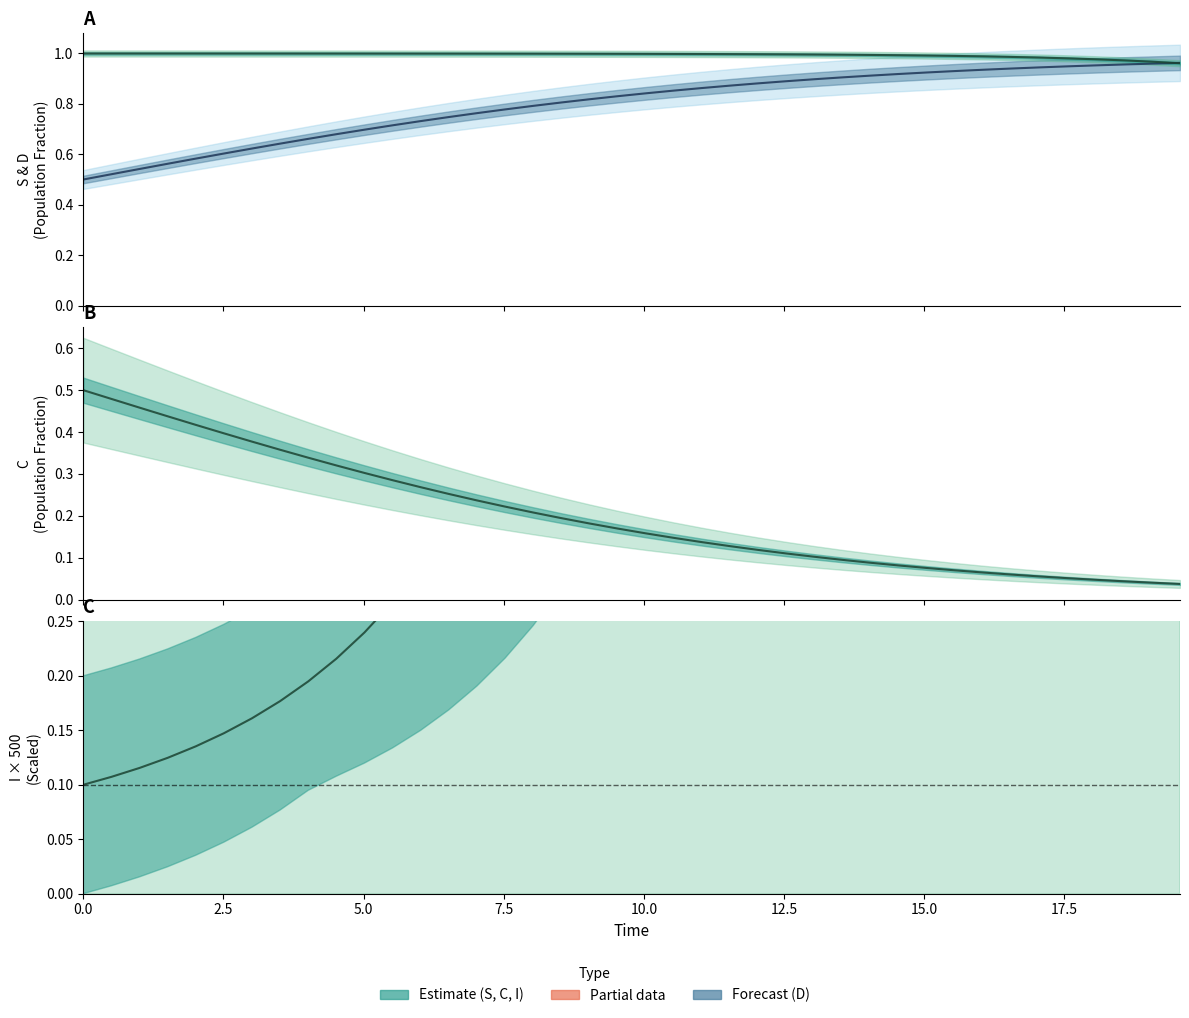

Which series has the largest range (max minus min)?

I